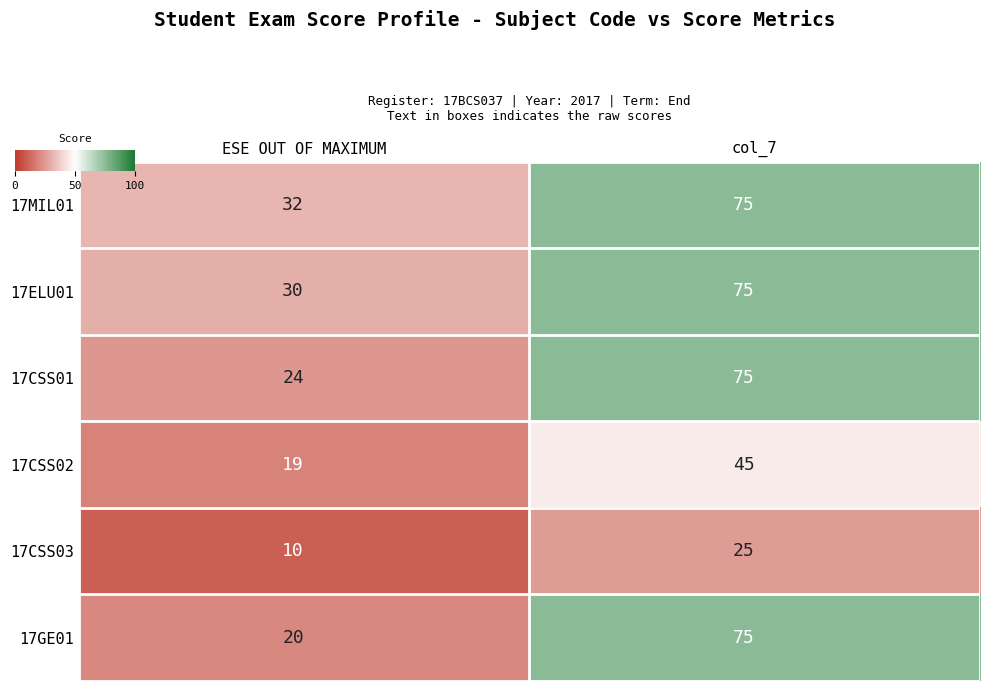

Rank the categories by 17CSS02 value from highest to lowest.

col_7, ESE OUT OF MAXIMUM